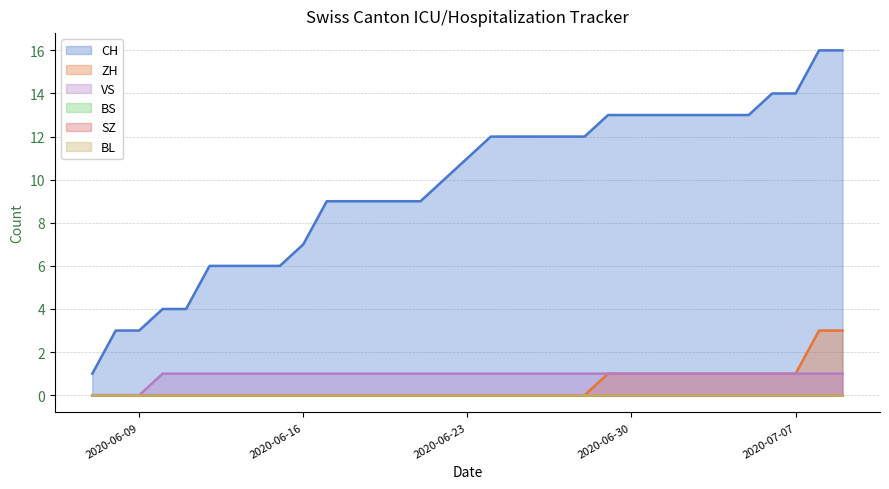

The value of CH at 2020-06-11 is 6. True or false?

False